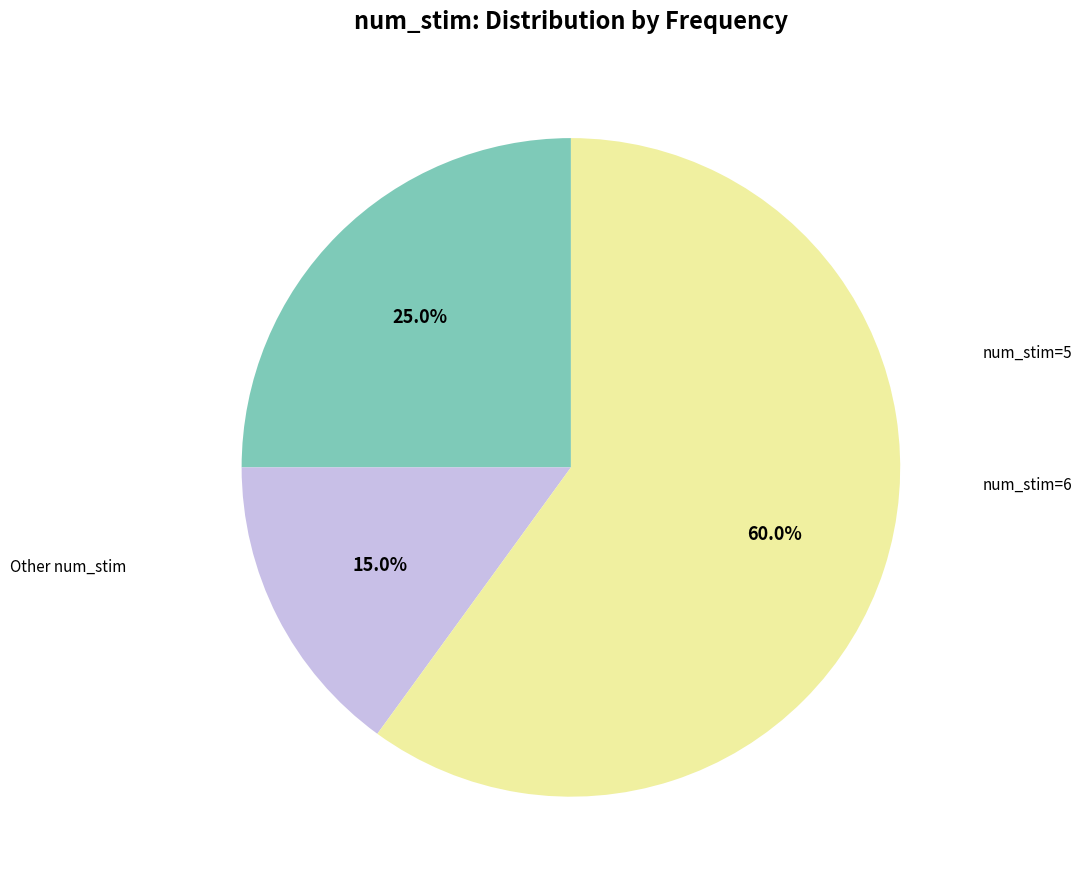

To the nearest percent, what is the average slice percentage?

33%